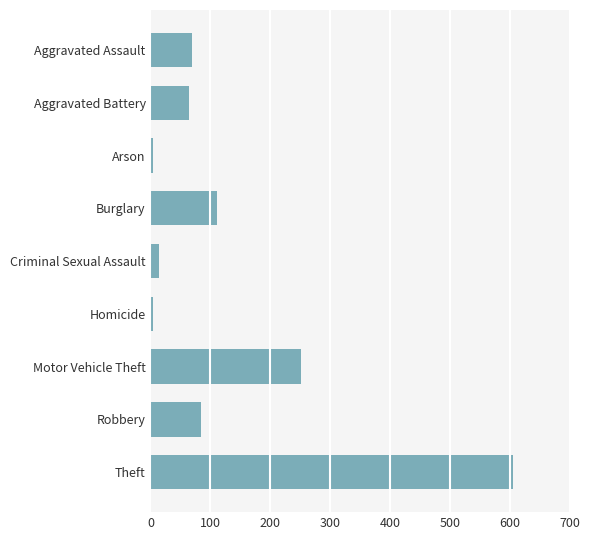

How many values are below 70?

4